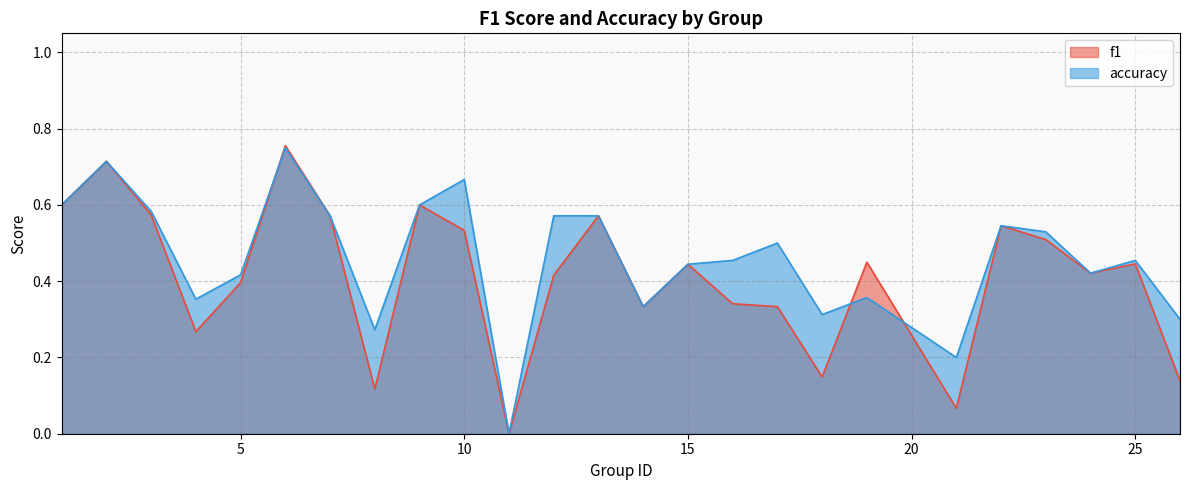

How many distinct data groups are displayed?

2